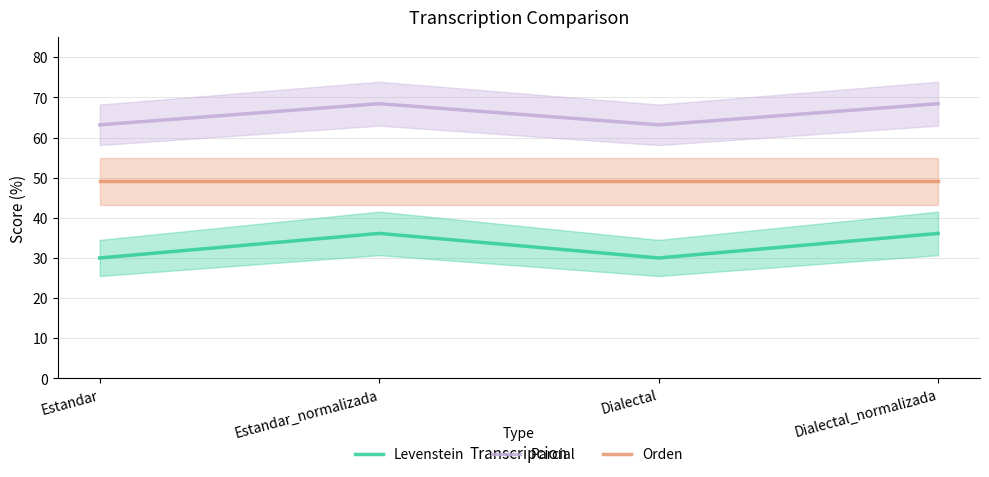

At which label does Parcial reach its minimum?

Estandar